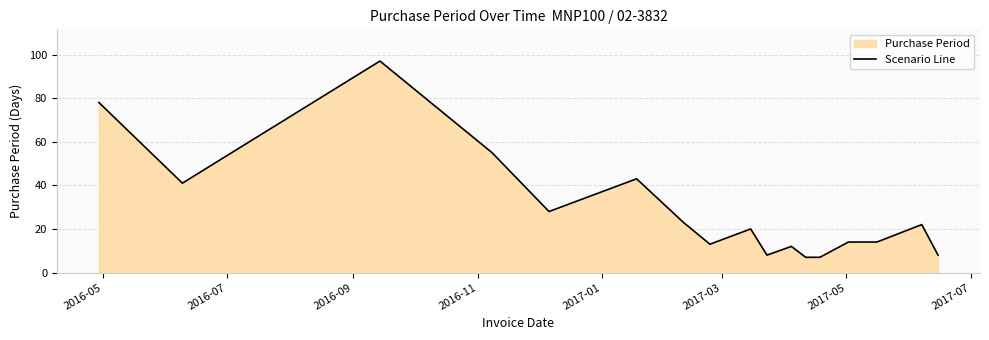

What is the greatest value displayed?

97